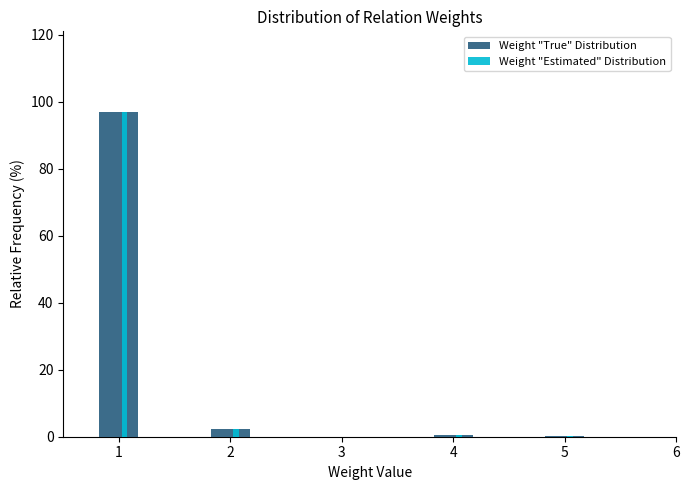

The value of Weight "True" Distribution at 3 is 0.0. True or false?

True